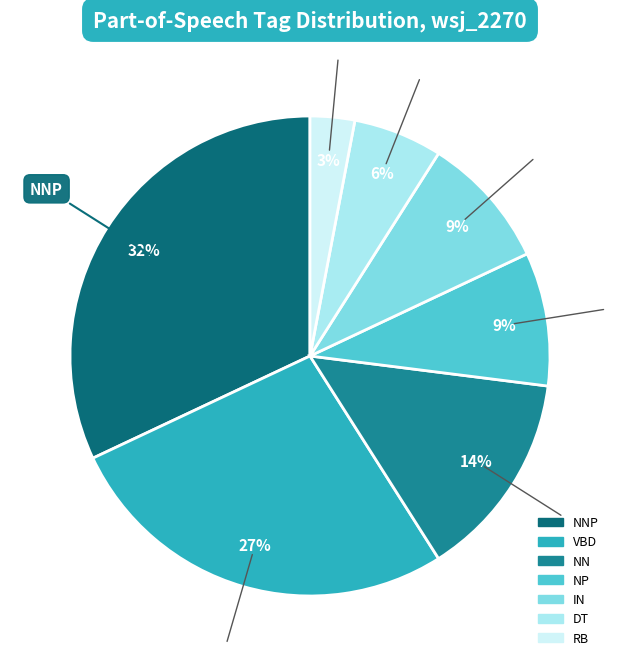

To the nearest percent, what is the difference between the largest and smallest slice percentages?

29%